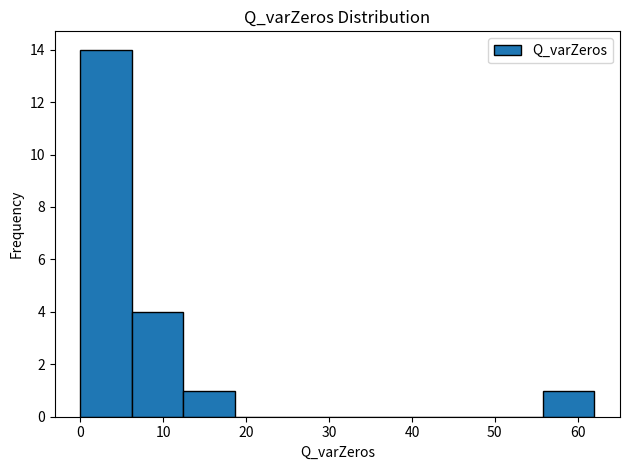

Reading left to right, list every bar in this chart as the range it spans on the x-axis followed by its height. Neither the bar edges nor the heights are printed on the chart, so give them approximately, as read against the axes.

0.0 to 6.2: 14
6.2 to 12.4: 4
12.4 to 18.6: 1
18.6 to 24.8: 0
24.8 to 31.0: 0
31.0 to 37.2: 0
37.2 to 43.4: 0
43.4 to 49.6: 0
49.6 to 55.8: 0
55.8 to 62.0: 1